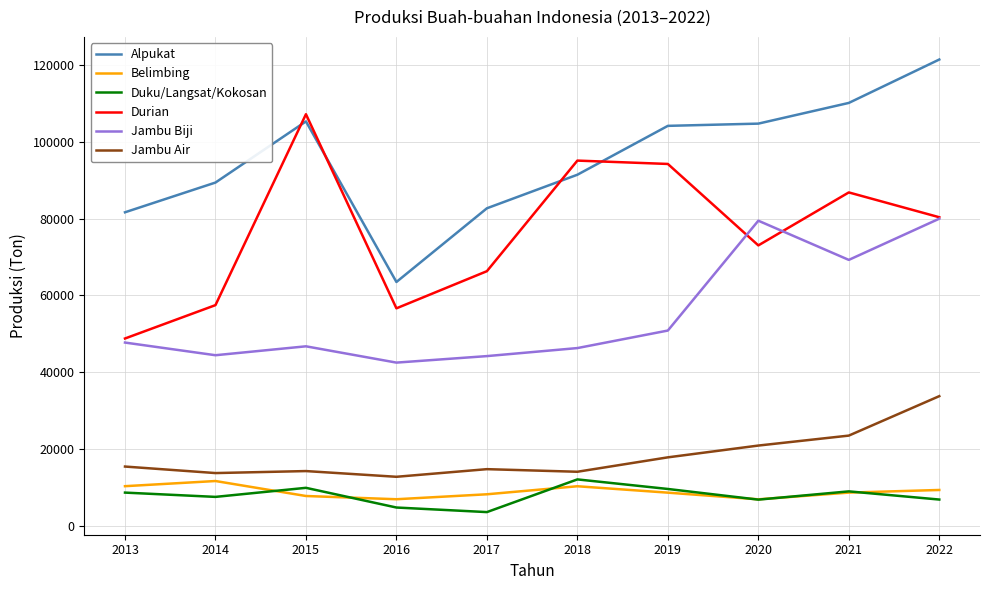

True or false: Jambu Biji has a value of 46332 at 2018.

True